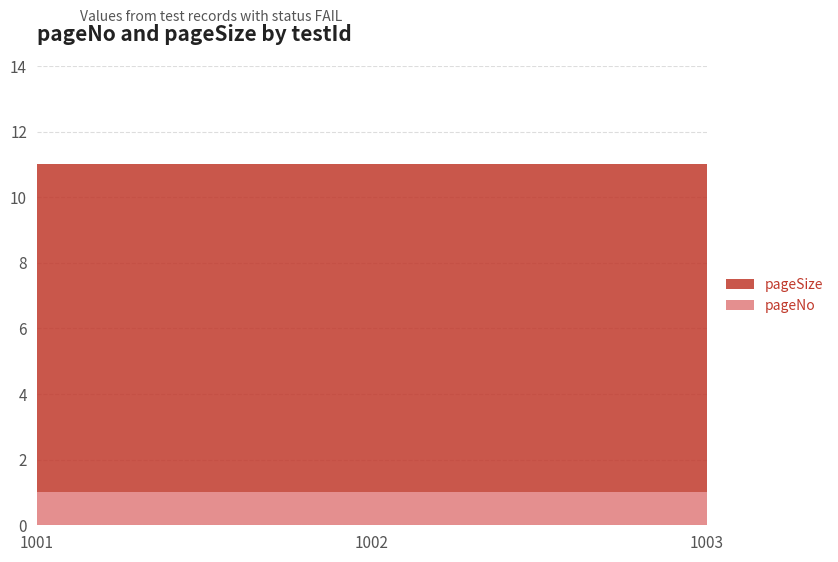

How many distinct data groups are displayed?

2